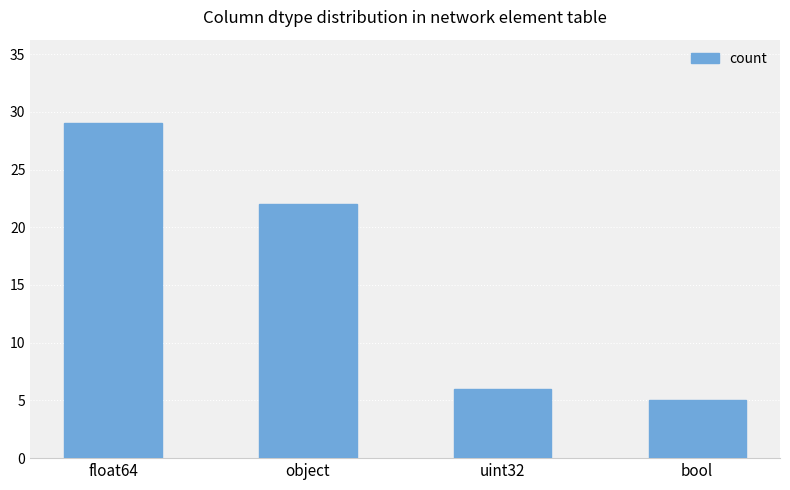

Which has a higher value, float64 or uint32?

float64